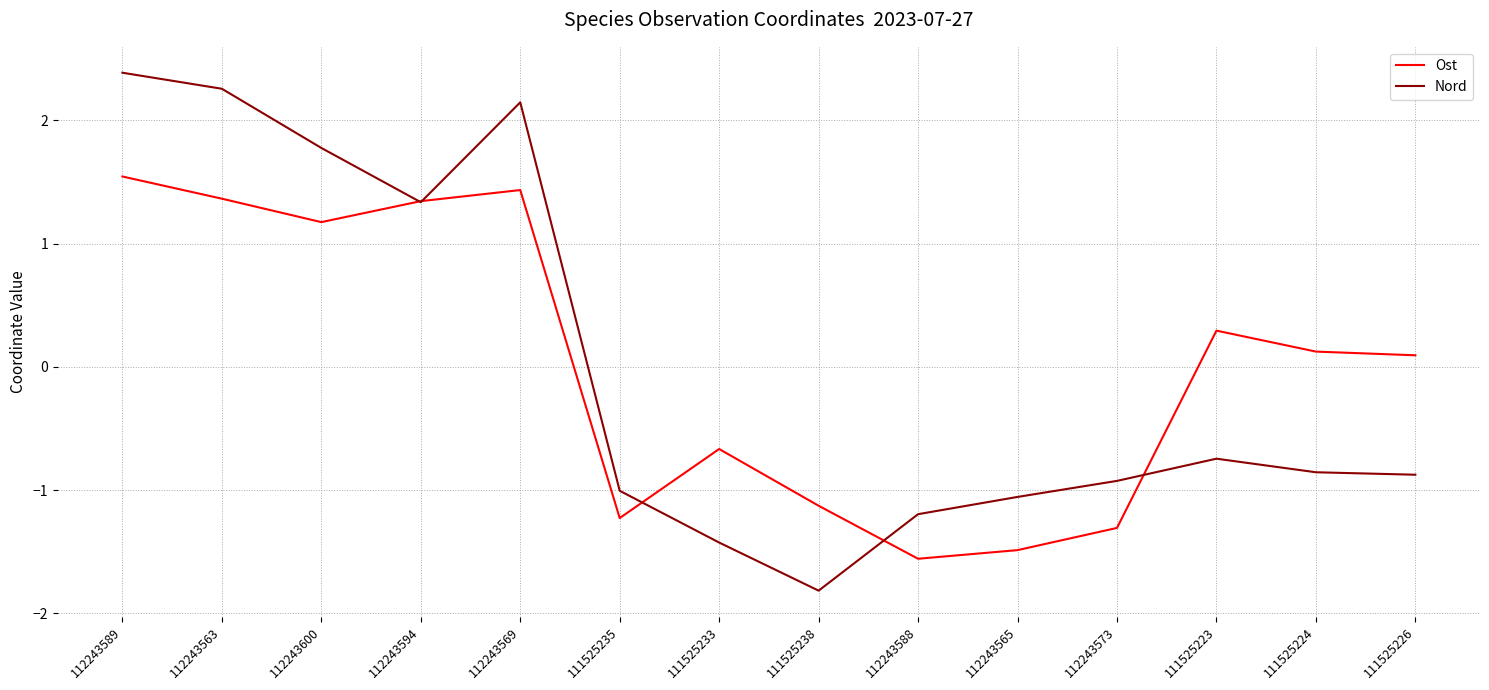

What is the sum of the Ost values at 112243565 and 111525238?

-2.6